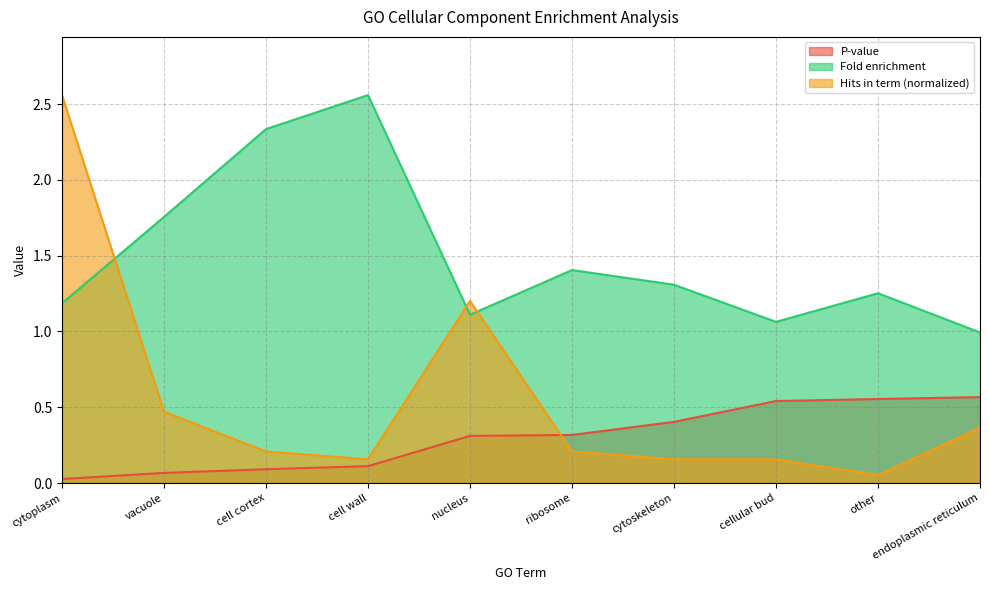

What is the difference between the Hits in term values at cytoplasm and endoplasmic reticulum?

2.2